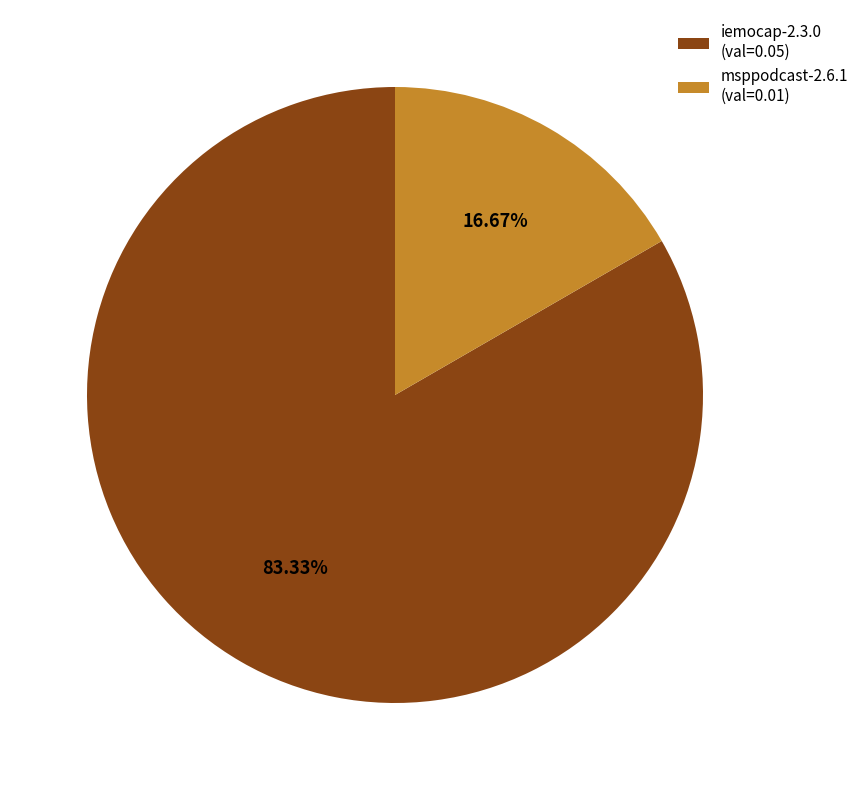

Which category accounts for the majority?

iemocap-2.3.0 (val=0.05)